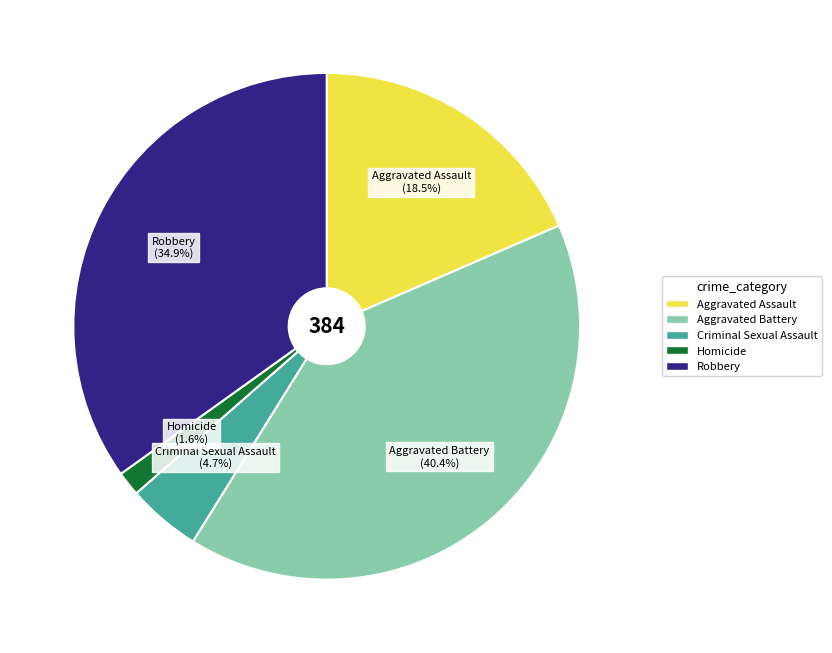

To the nearest percent, what percentage of the pie is Criminal Sexual Assault?

5%